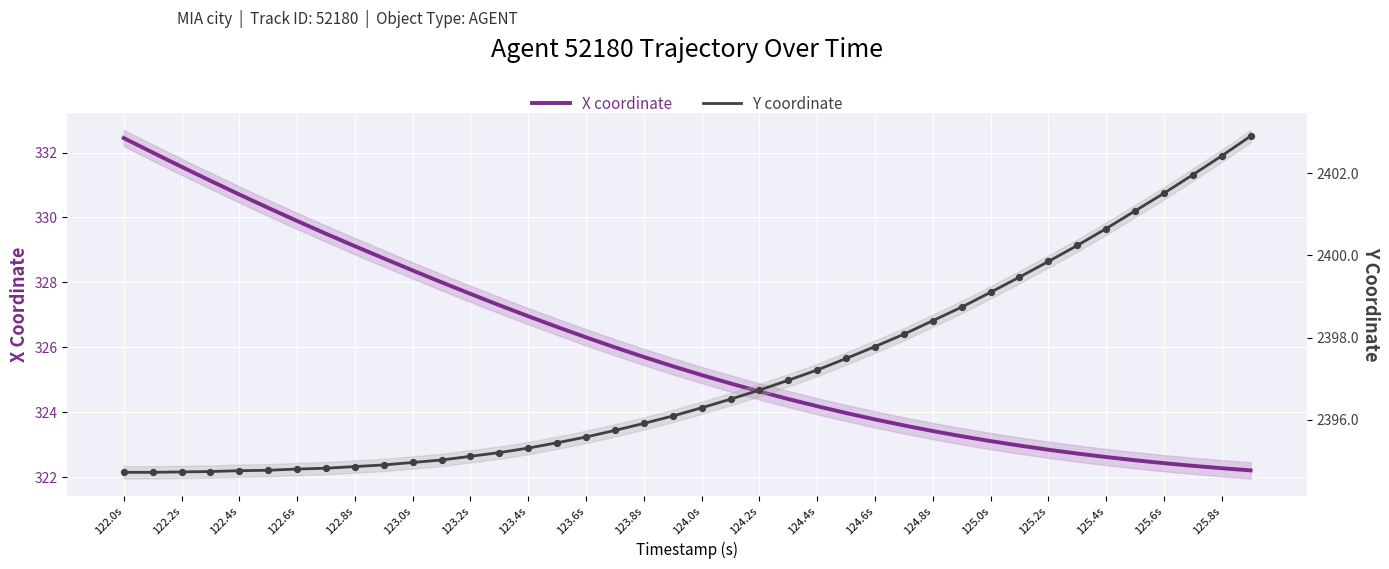

Which series reaches the maximum Y coordinate?

Y coordinate